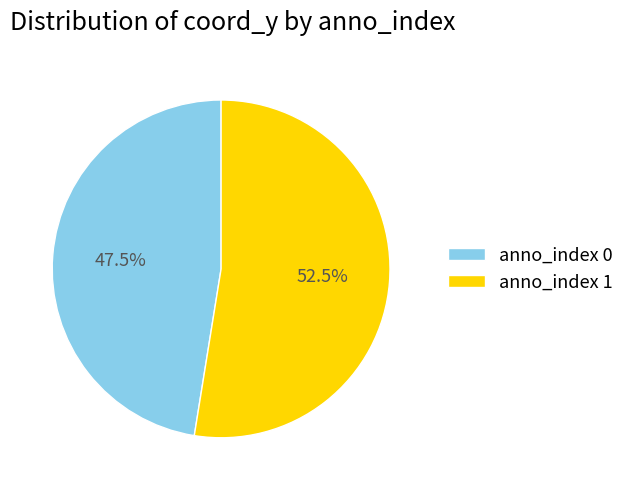

To the nearest percent, what is the average slice percentage?

50%